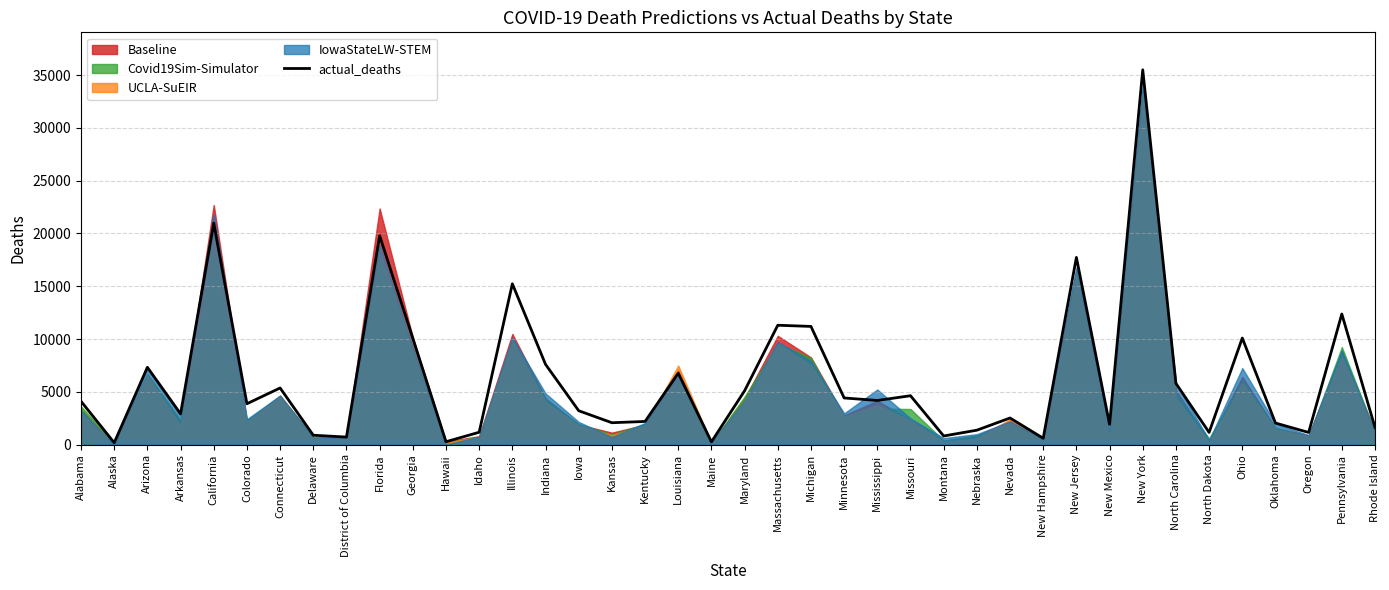

What is the label of the 19th point from the right?

Massachusetts